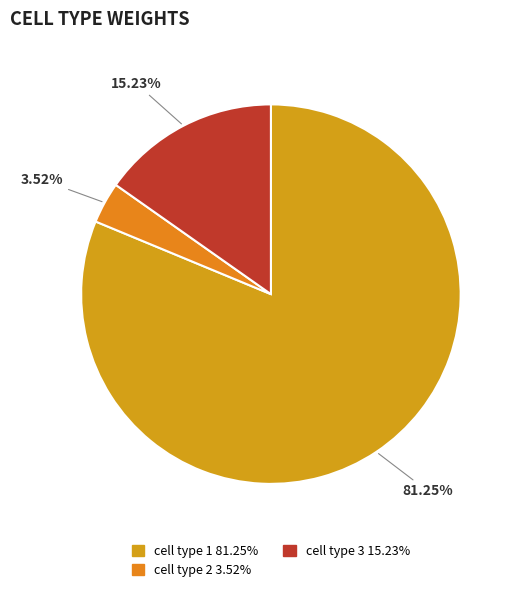

To the nearest percent, what is the difference between the cell type 1 and cell type 2 slice percentages?

78%